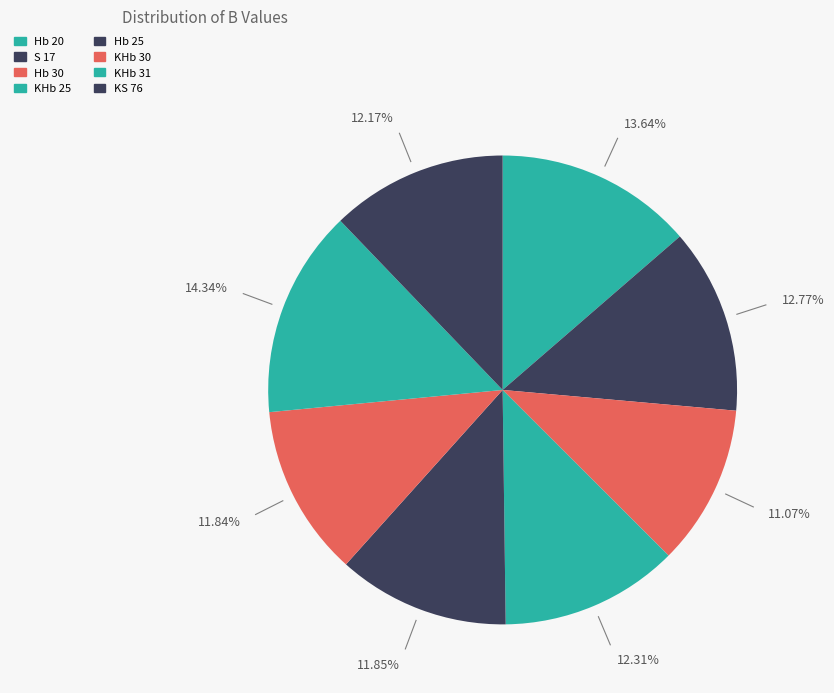

What portion of the pie excludes Hb 20?

86.4%